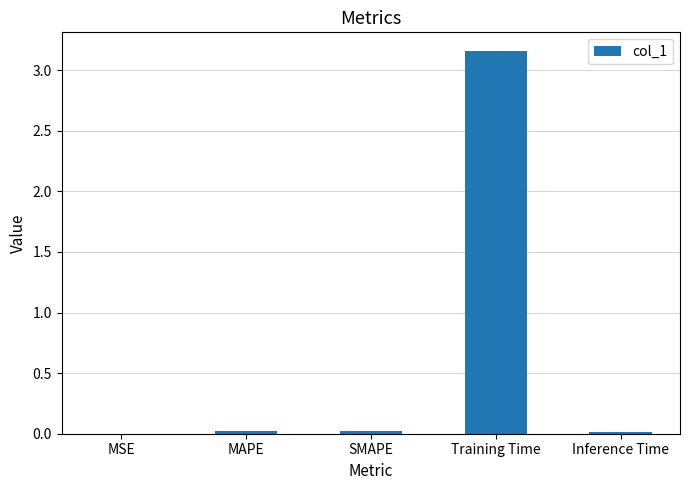

True or false: the data shows 0.0 at SMAPE.

True